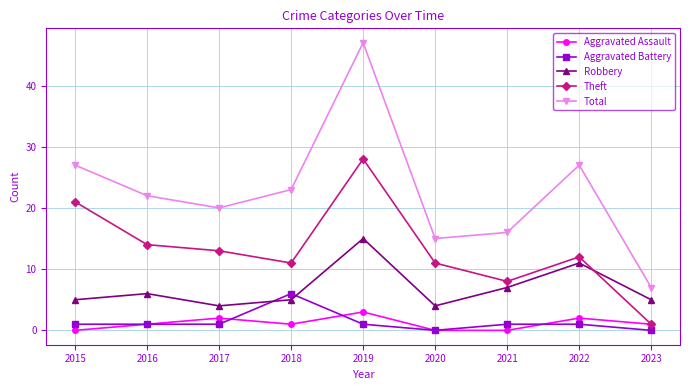

What is the value of the Aggravated Assault point at the 8th from the left?

2